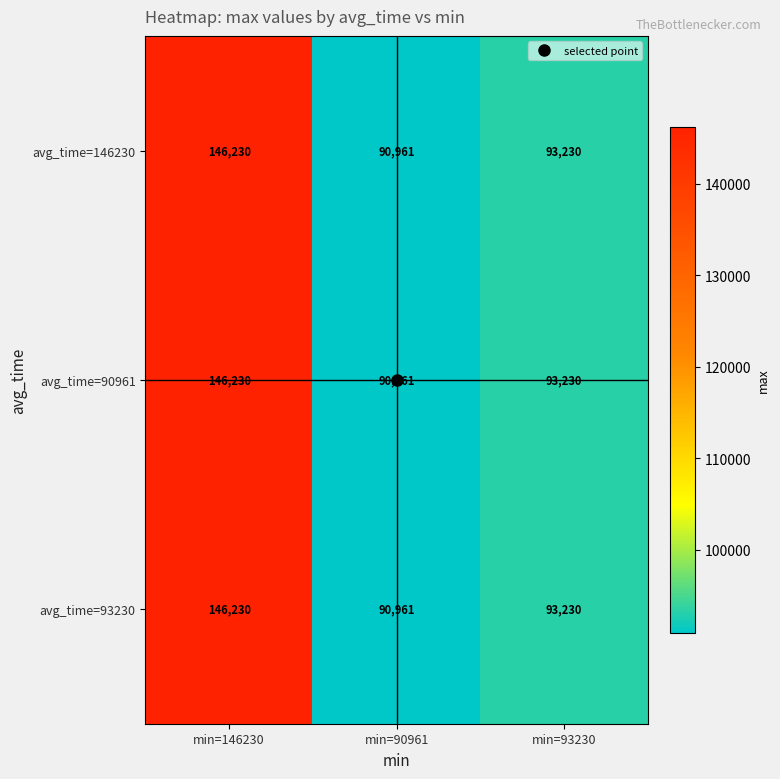

How many series are shown in this chart?

3